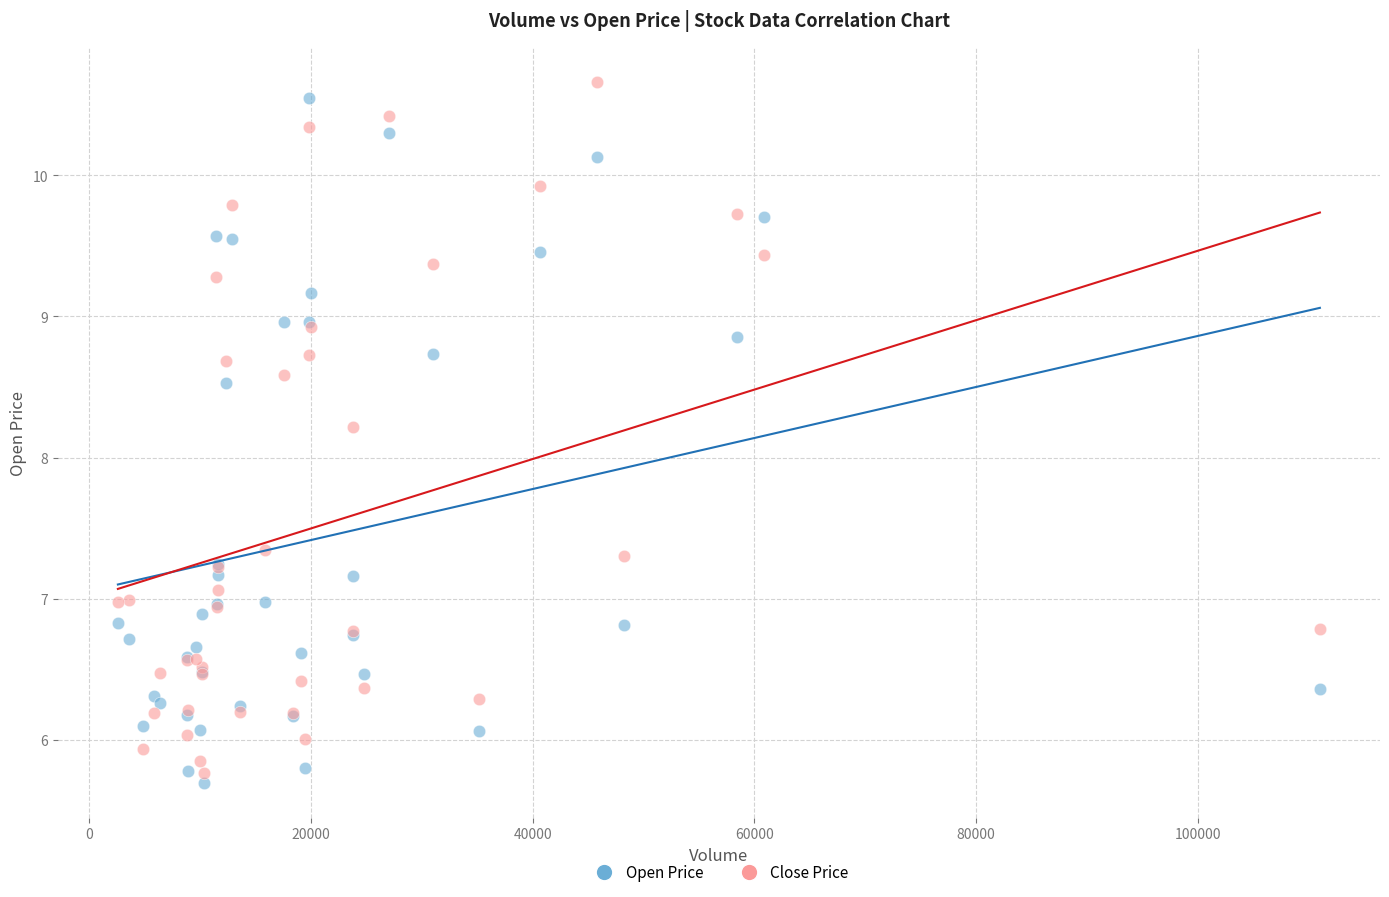

Which series contains the lowest Y value?

Open Price